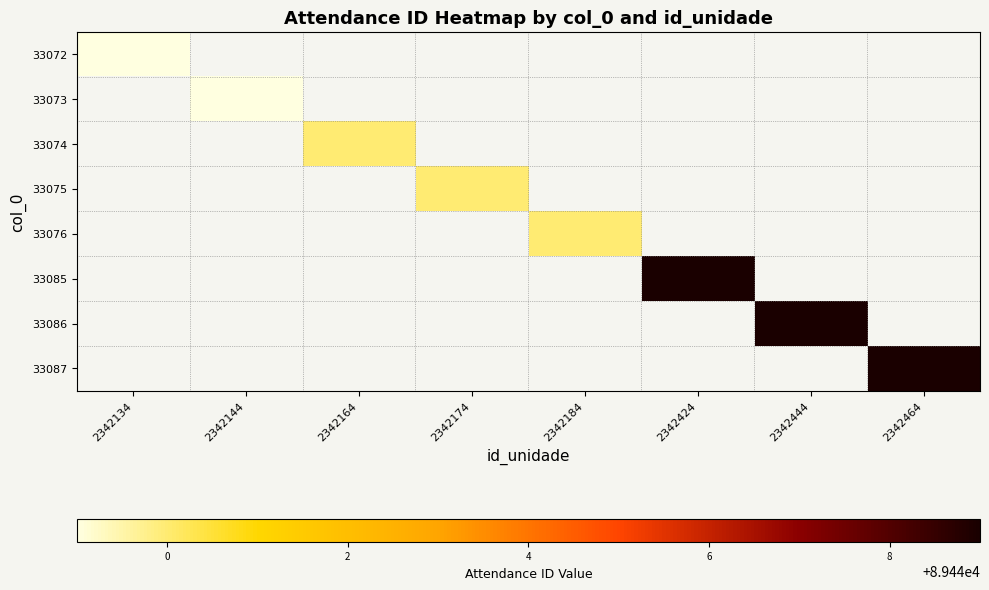

Is the value of 33076 at 2342144 greater than the value of 33075 at 2342134?

No